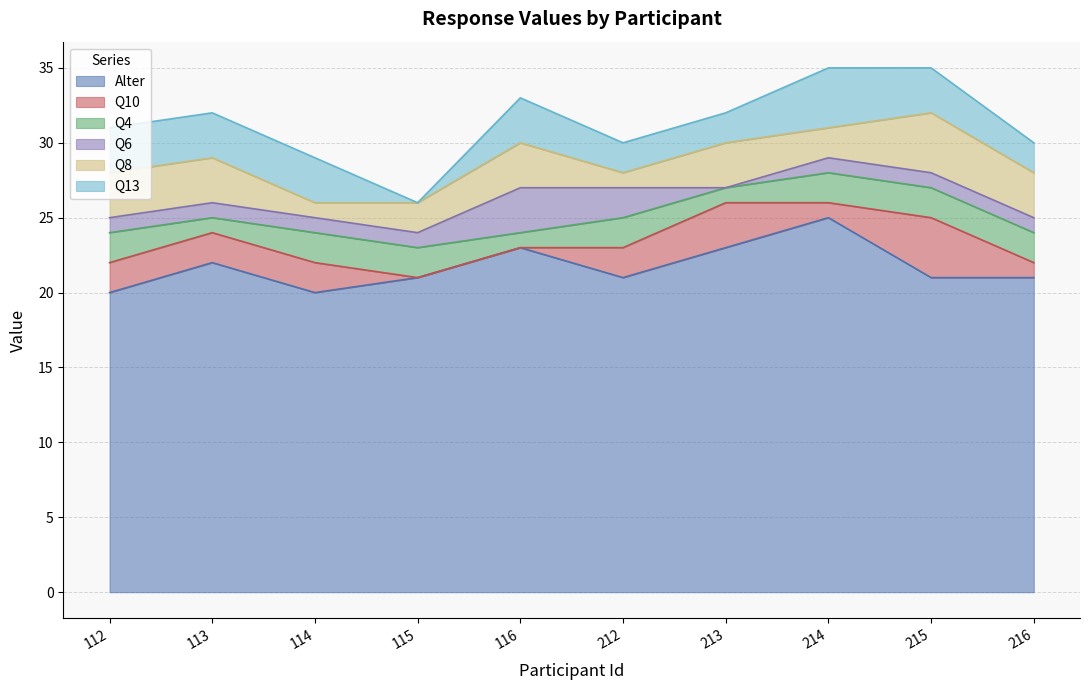

What is the total value across all series at 213?

32